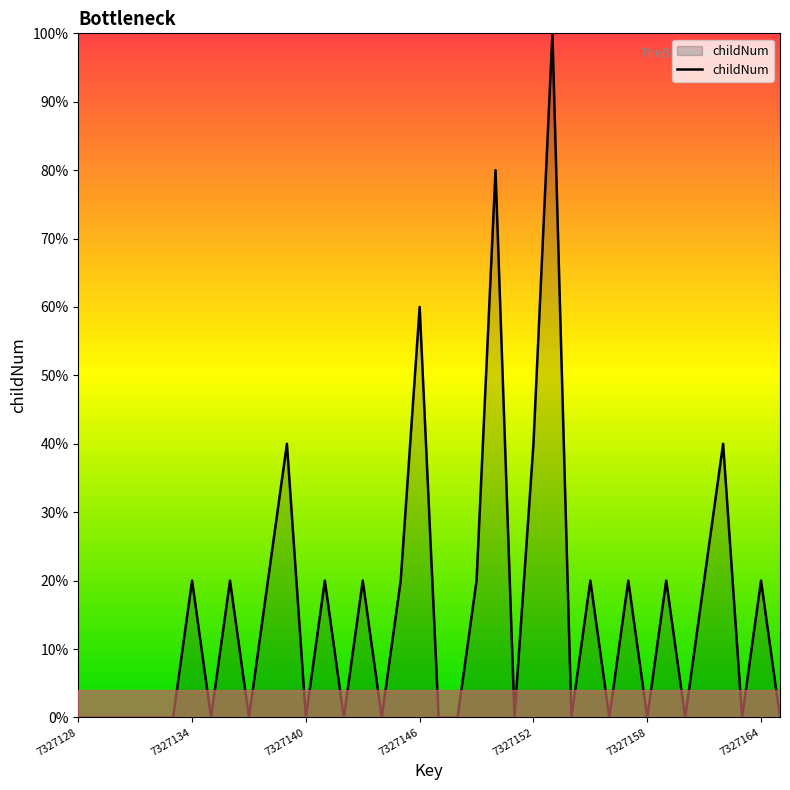

What is the difference between the maximum and minimum values?

100